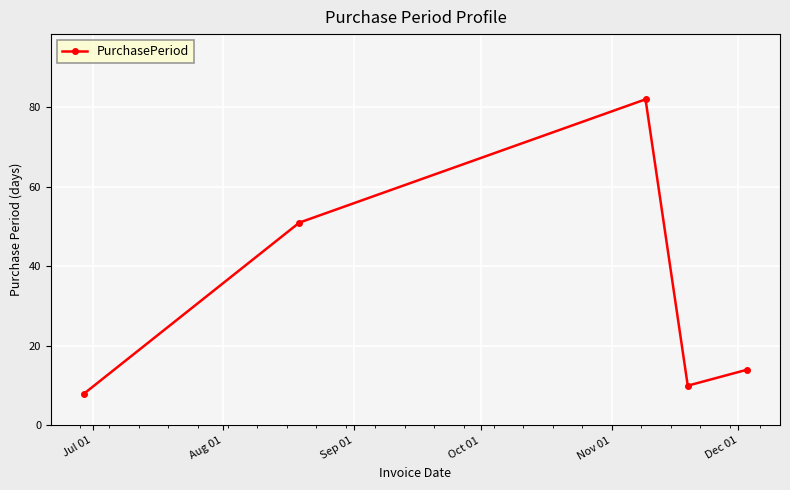

True or false: there are more than 0 points higher than both neighbors.

True